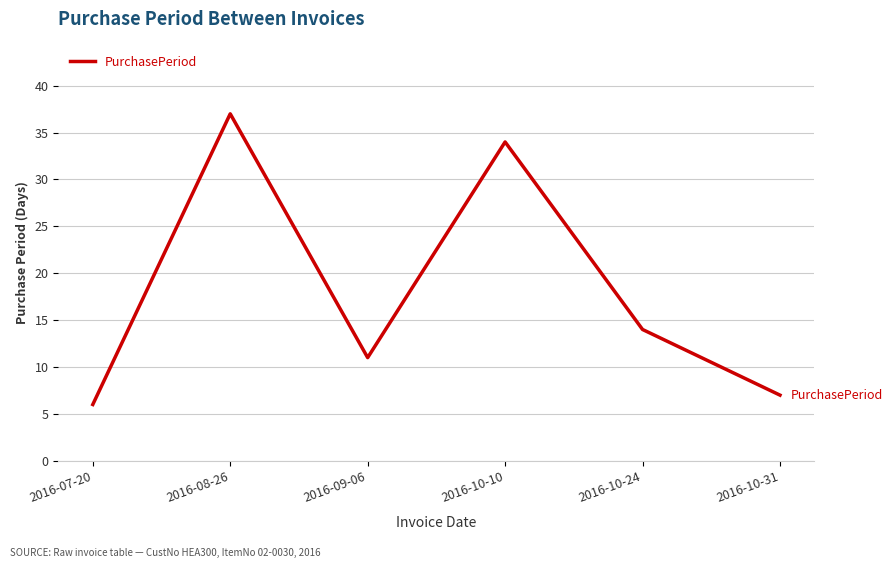

What is the greatest value displayed?

37